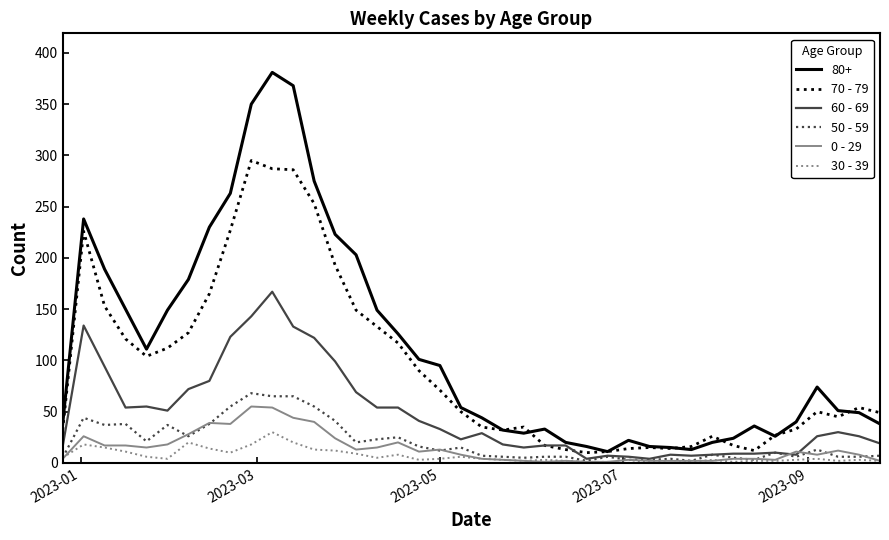

Which series has the largest total across all categories?

80+